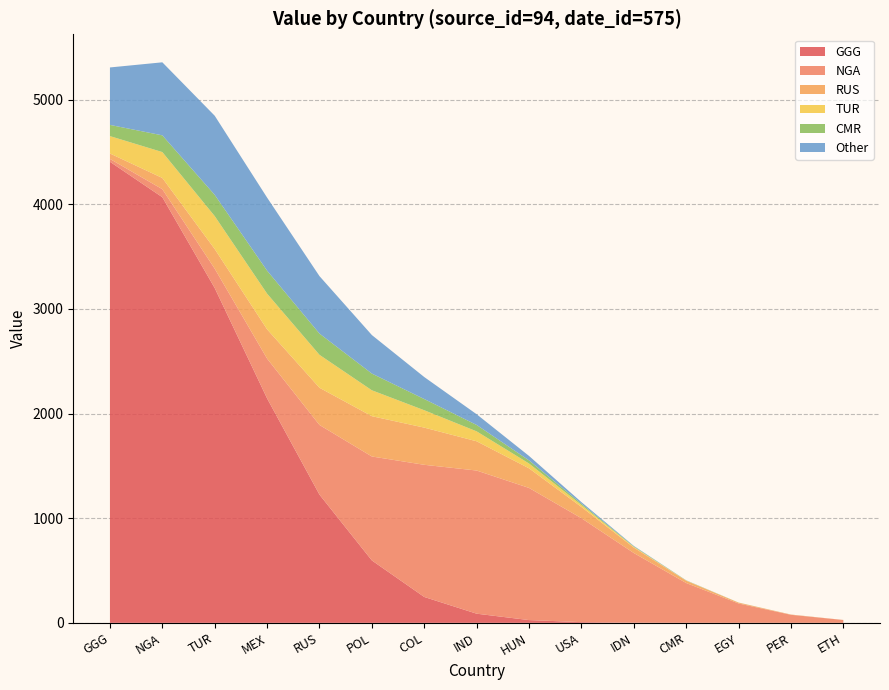

The GGG series shows 4406.0 at GGG. True or false?

True